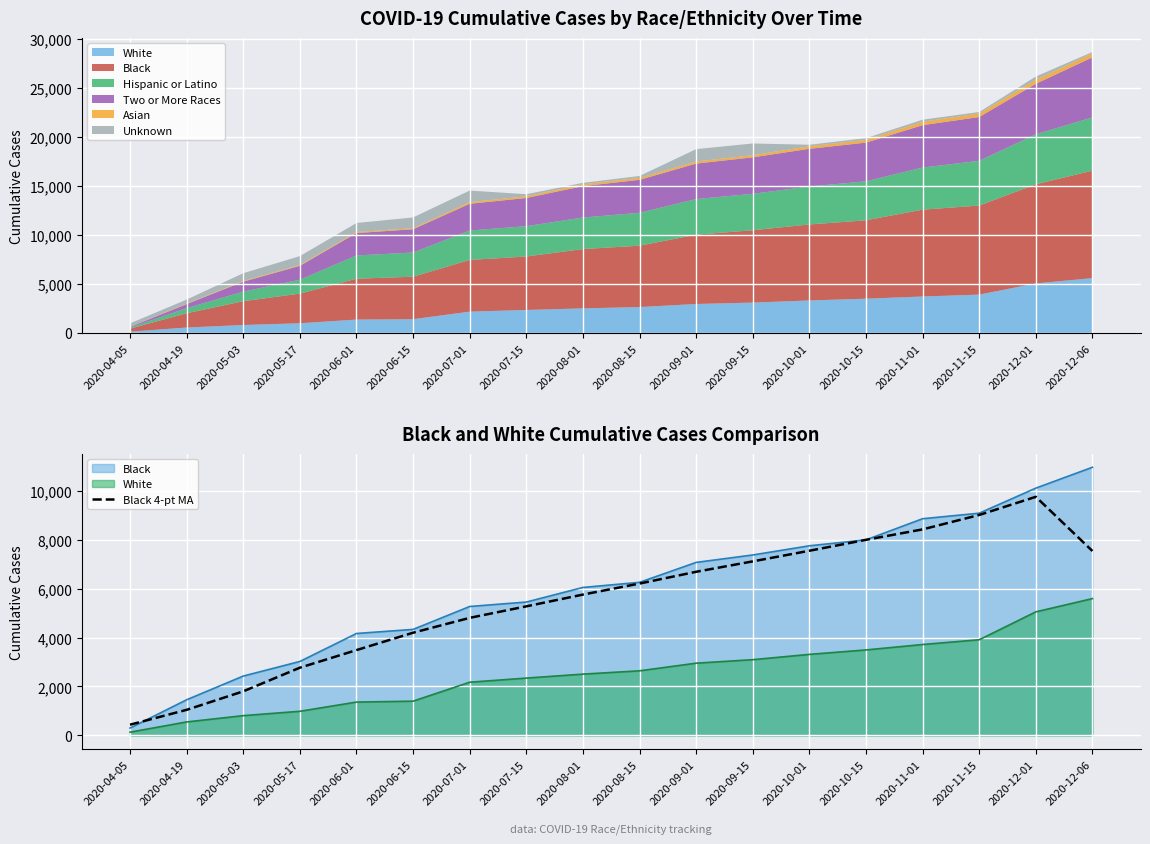

What is the ratio of the value at 2020-10-01 to the value at 2020-11-15?

0.8